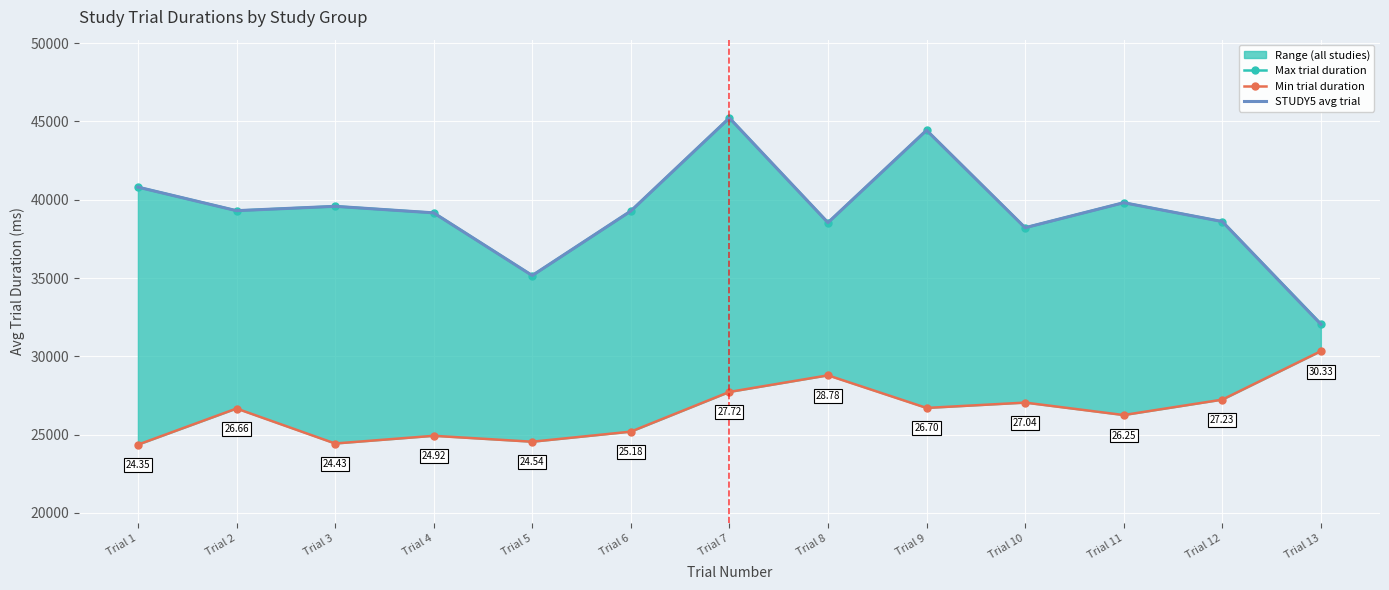

What is the minimum value shown in the chart?

24352.0